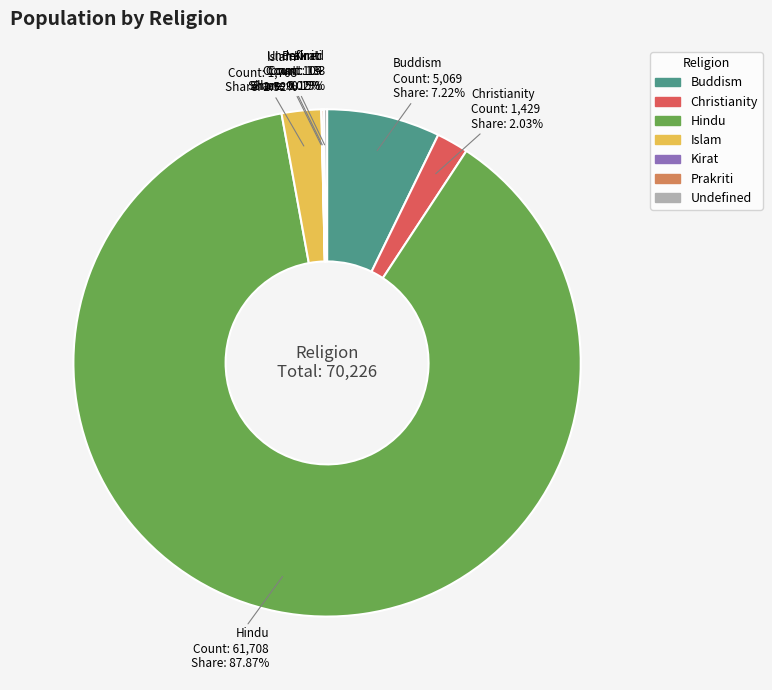

To the nearest percent, what is the difference between the largest and smallest slice percentages?

88%